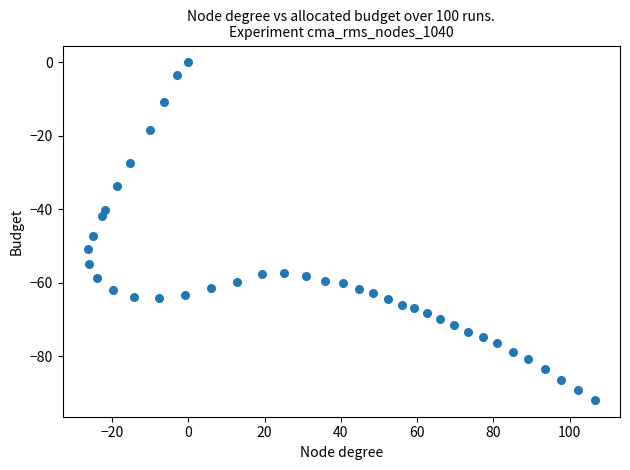

What Y value in the scatter plot is closest to -45?

-47.2